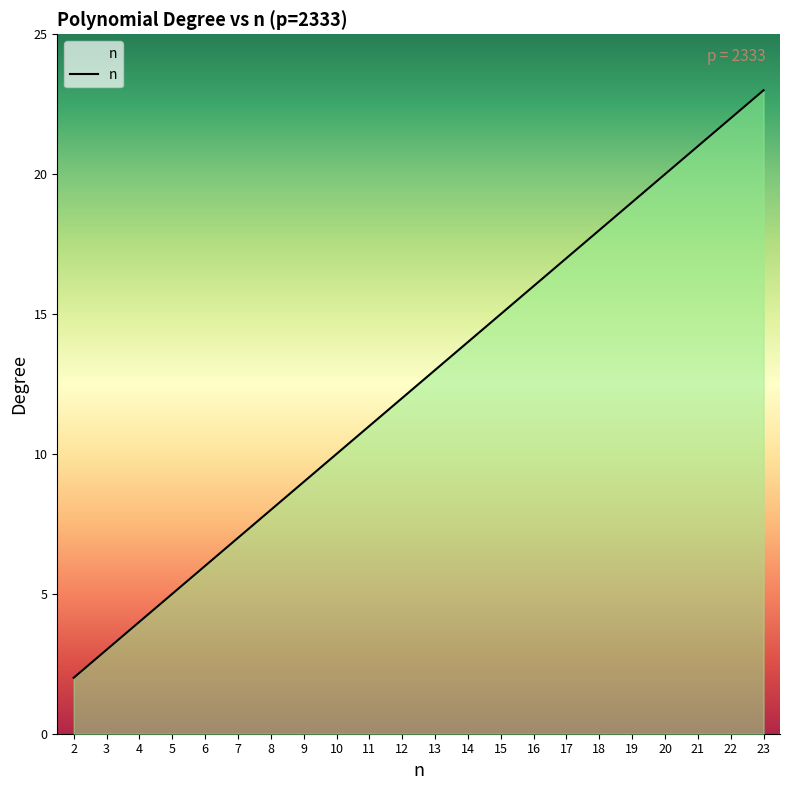

Rank the categories by value from lowest to highest.

2, 3, 4, 5, 6, 7, 8, 9, 10, 11, 12, 13, 14, 15, 16, 17, 18, 19, 20, 21, 22, 23